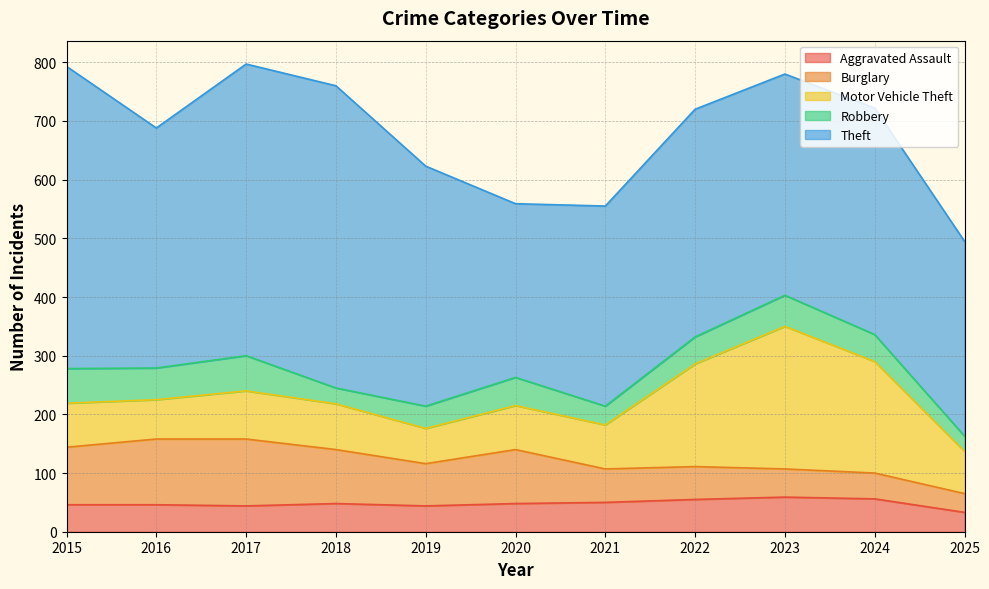

Rank the categories by Burglary value from lowest to highest.

2025, 2024, 2023, 2022, 2021, 2019, 2018, 2020, 2015, 2016, 2017